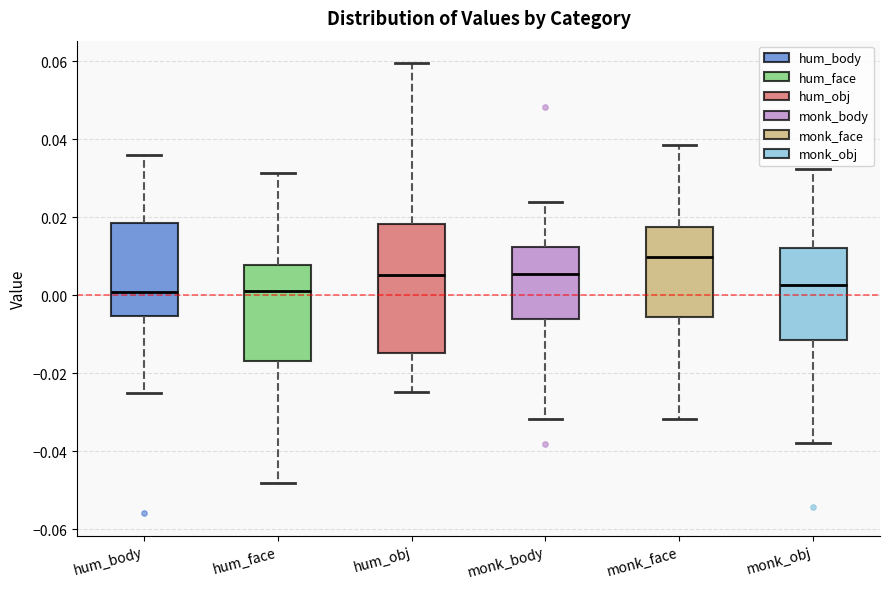

Comparing the boxes themselves (not the whiskers), which one is the tallest?

hum_obj